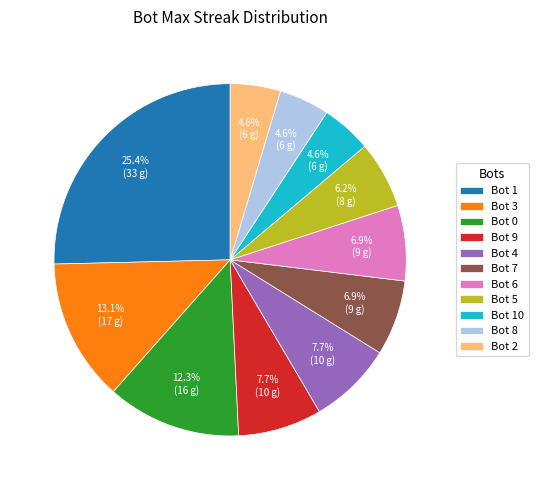

Count the number of slices in the pie.

11